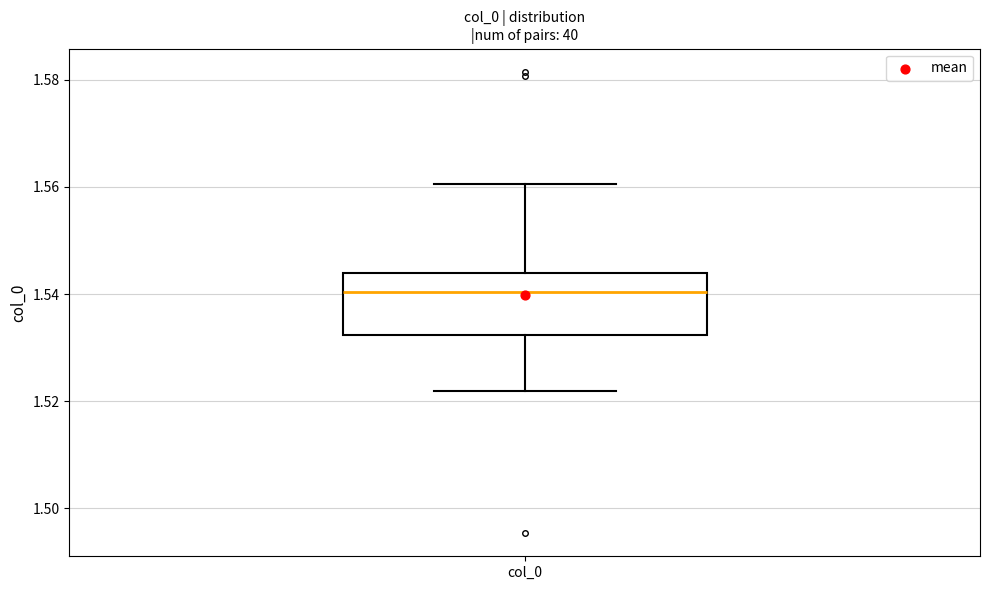

Transcribe this box plot: give where the median line is, the range the box spans, and where the two whiskers end, as read against the y-axis. The values are not printed on the chart, so give them approximately, as read against the axis.

median 1.540, box 1.532 to 1.544, whiskers 1.522 to 1.560